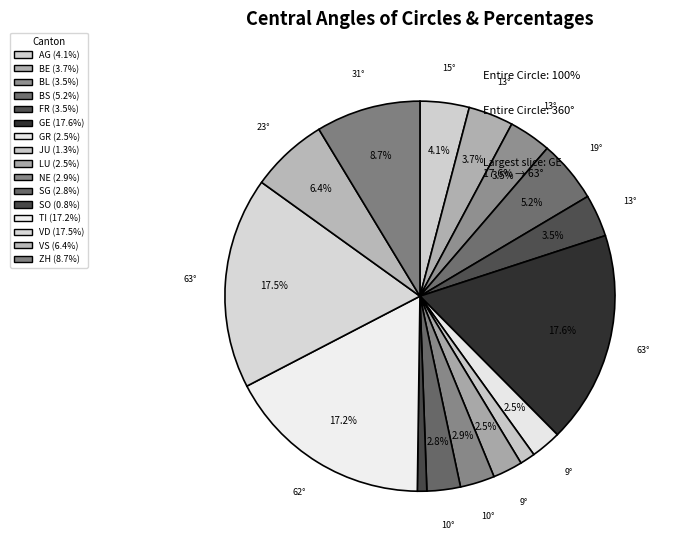

How many slices are in this pie chart?

16